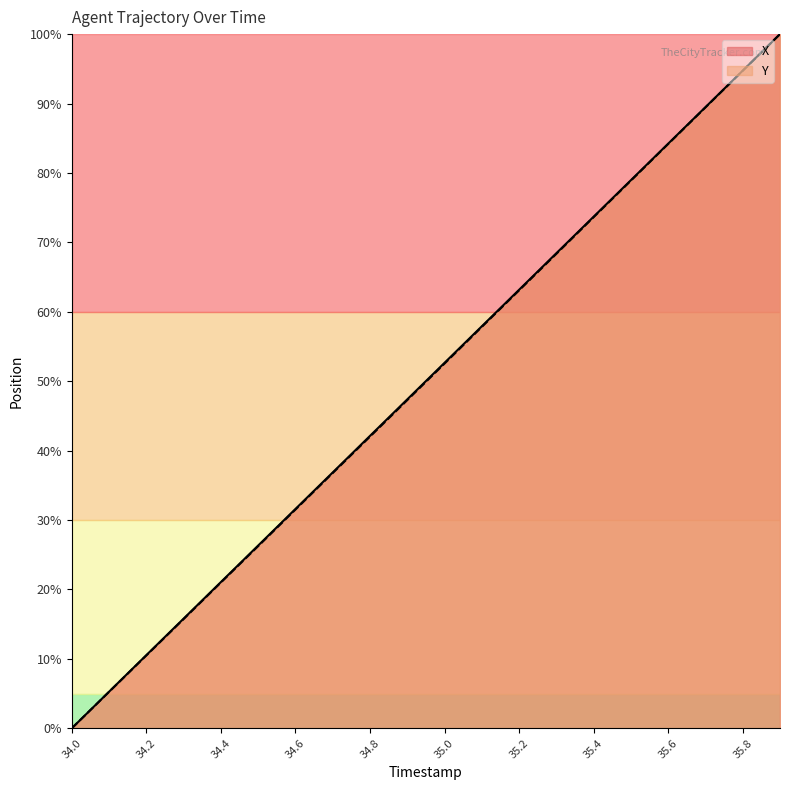

At which label does Y first exceed 52?

35.0